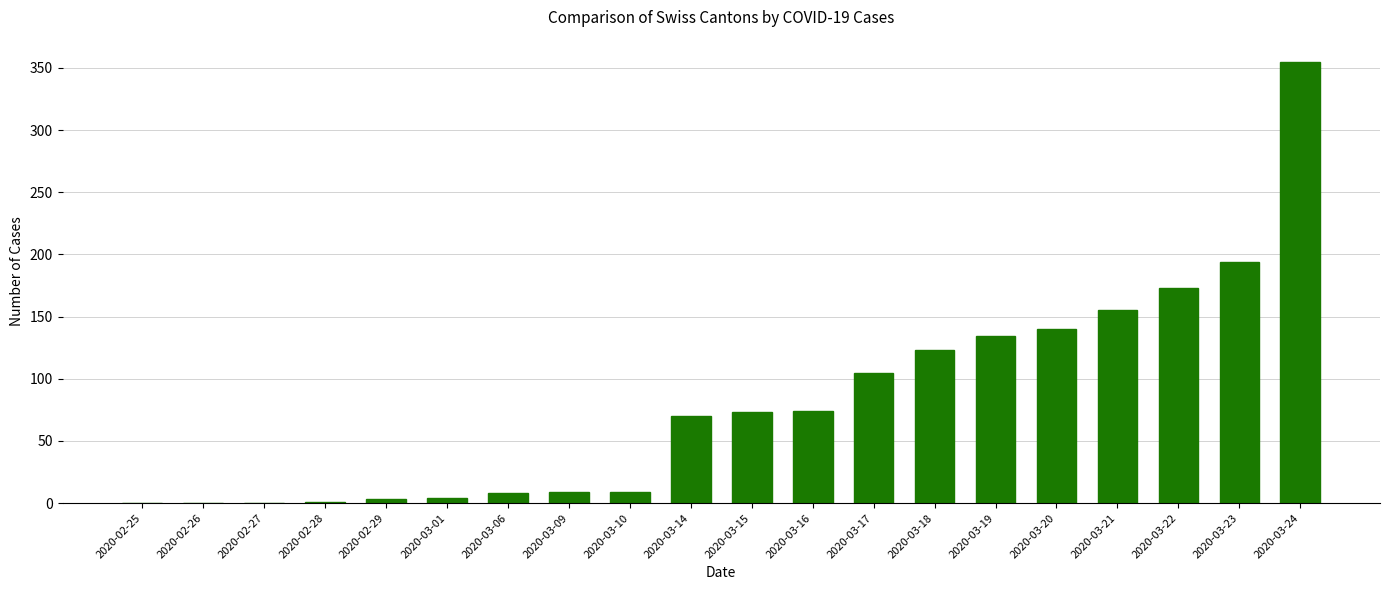

What is the maximum value shown in the chart?

355